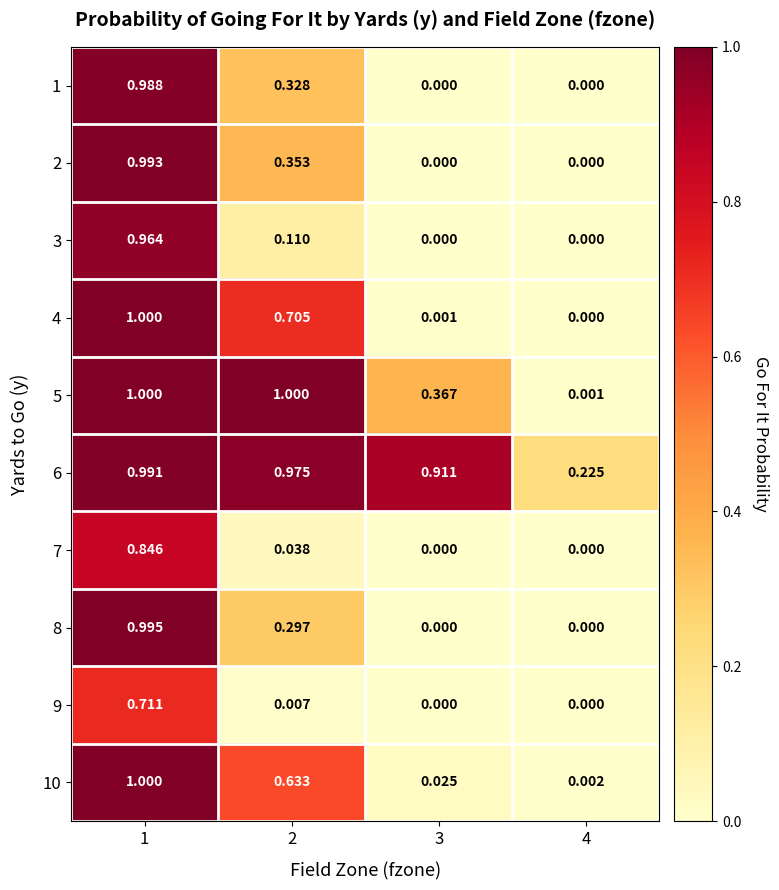

Which series has the largest range (max minus min)?

4